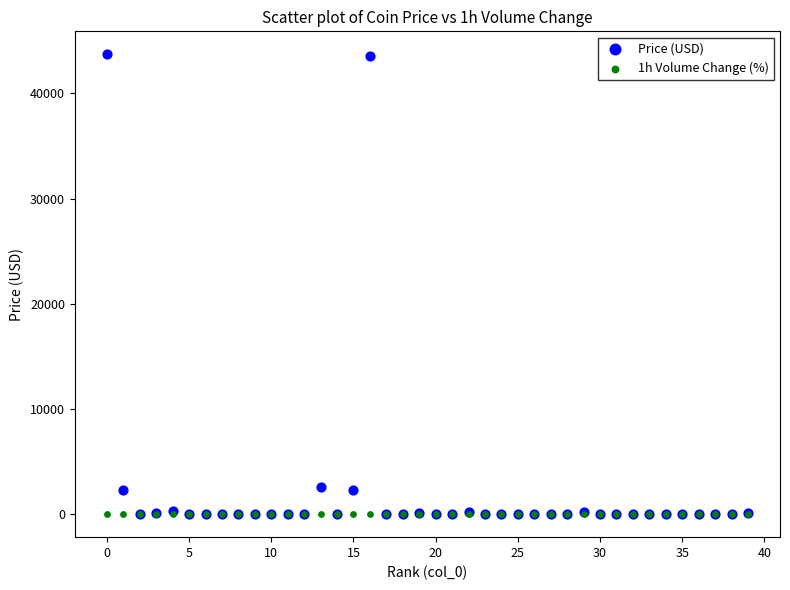

What are all the series names shown in the legend?

Price (USD), 1h Volume Change (%)